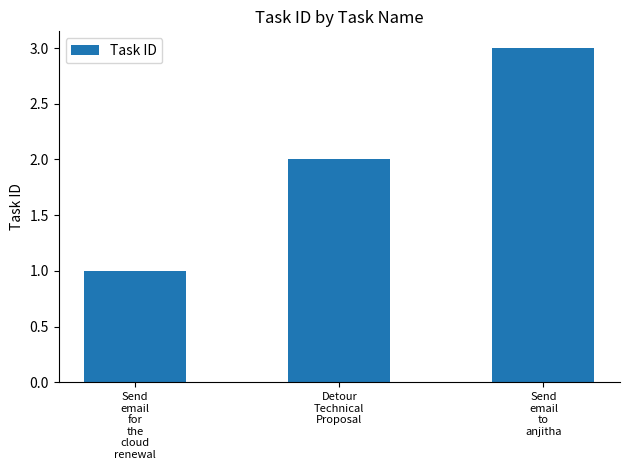

How many series are shown in this chart?

1